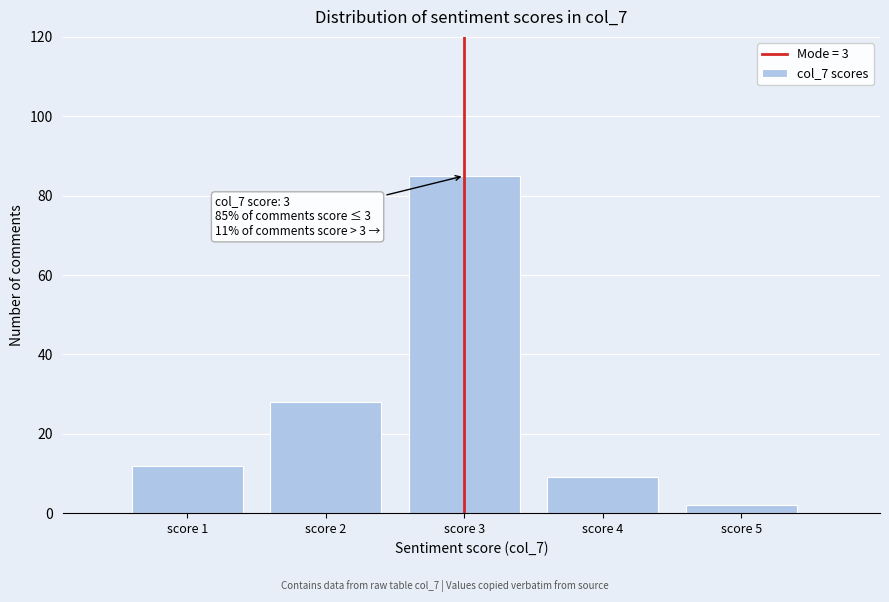

Reading left to right, transcribe all the data shown in this chart.

score 1=12	score 2=28	score 3=85	score 4=9	score 5=2